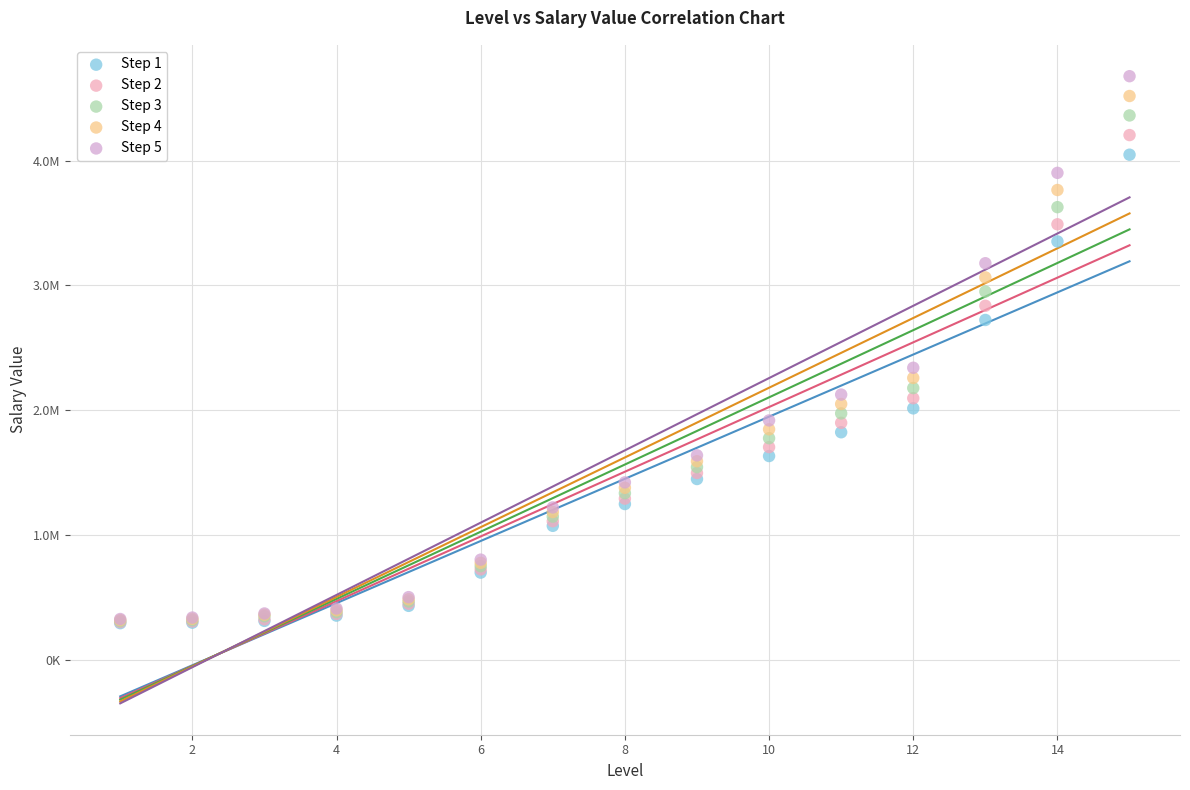

Which series reaches the maximum Y coordinate?

Step 5